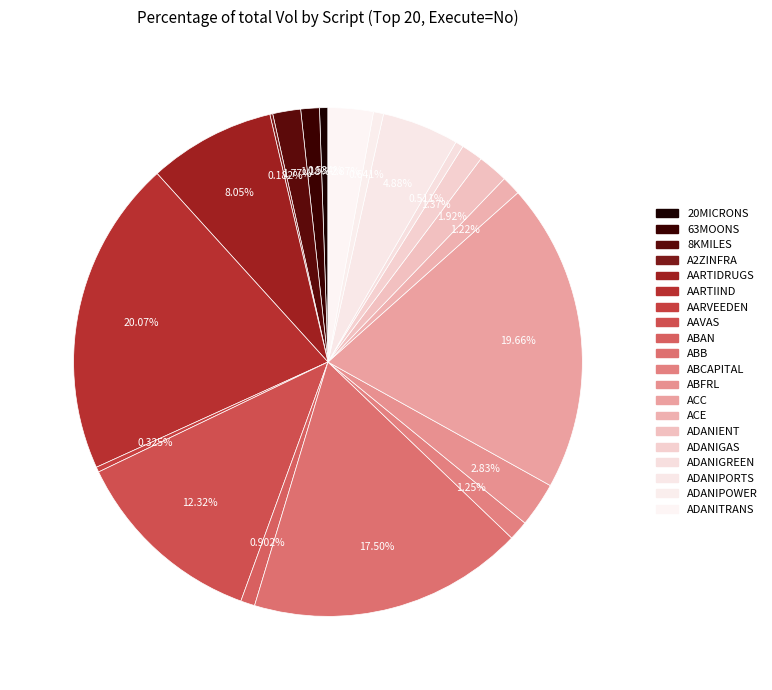

Between AARVEEDEN and ABFRL, which is larger?

ABFRL